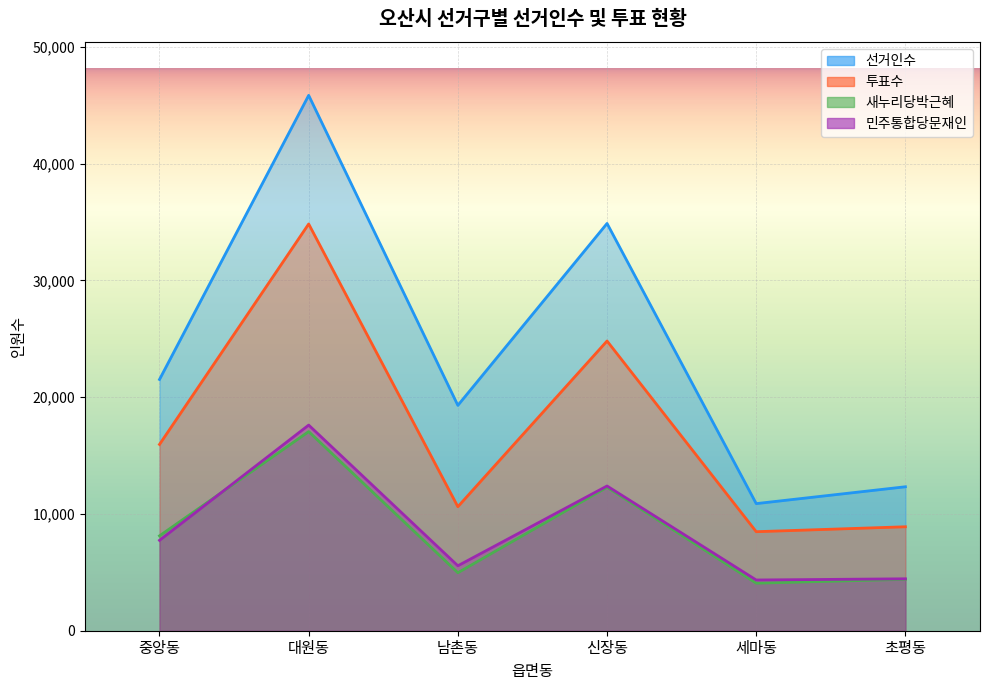

List the series in order of their peak value, lowest first.

새누리당박근혜, 민주통합당문재인, 투표수, 선거인수